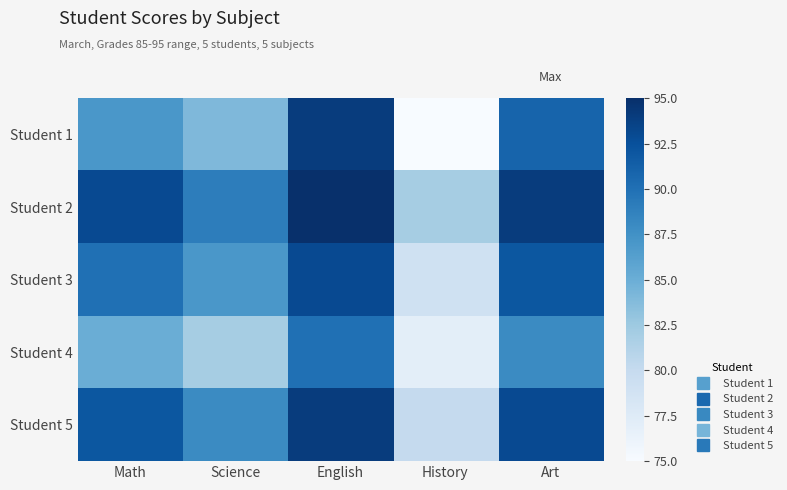

What is the difference between the highest and lowest values at Art?

6